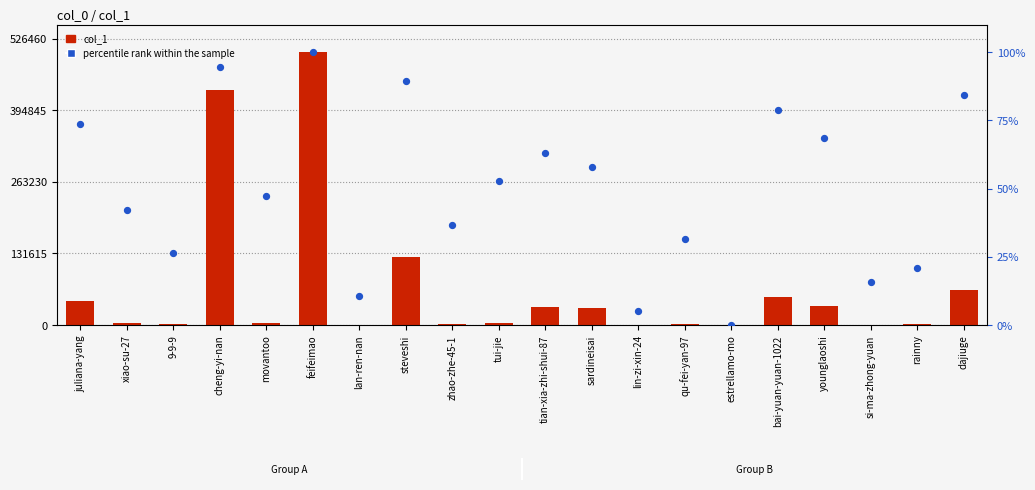

At how many categories does at least one series exceed 407351?

2